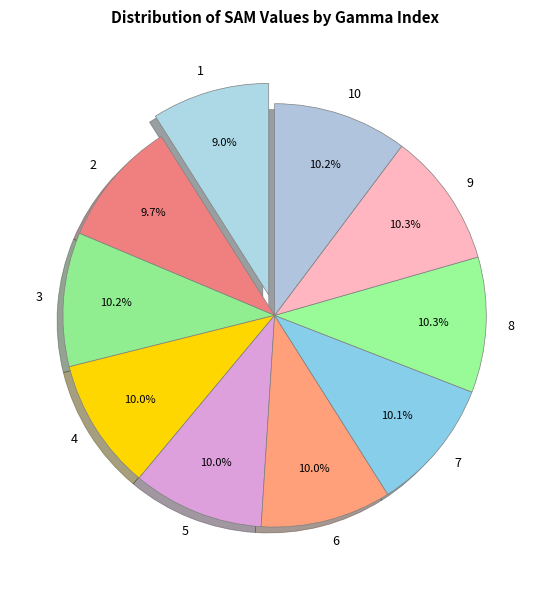

What percentage is NOT represented by 10?

89.8%